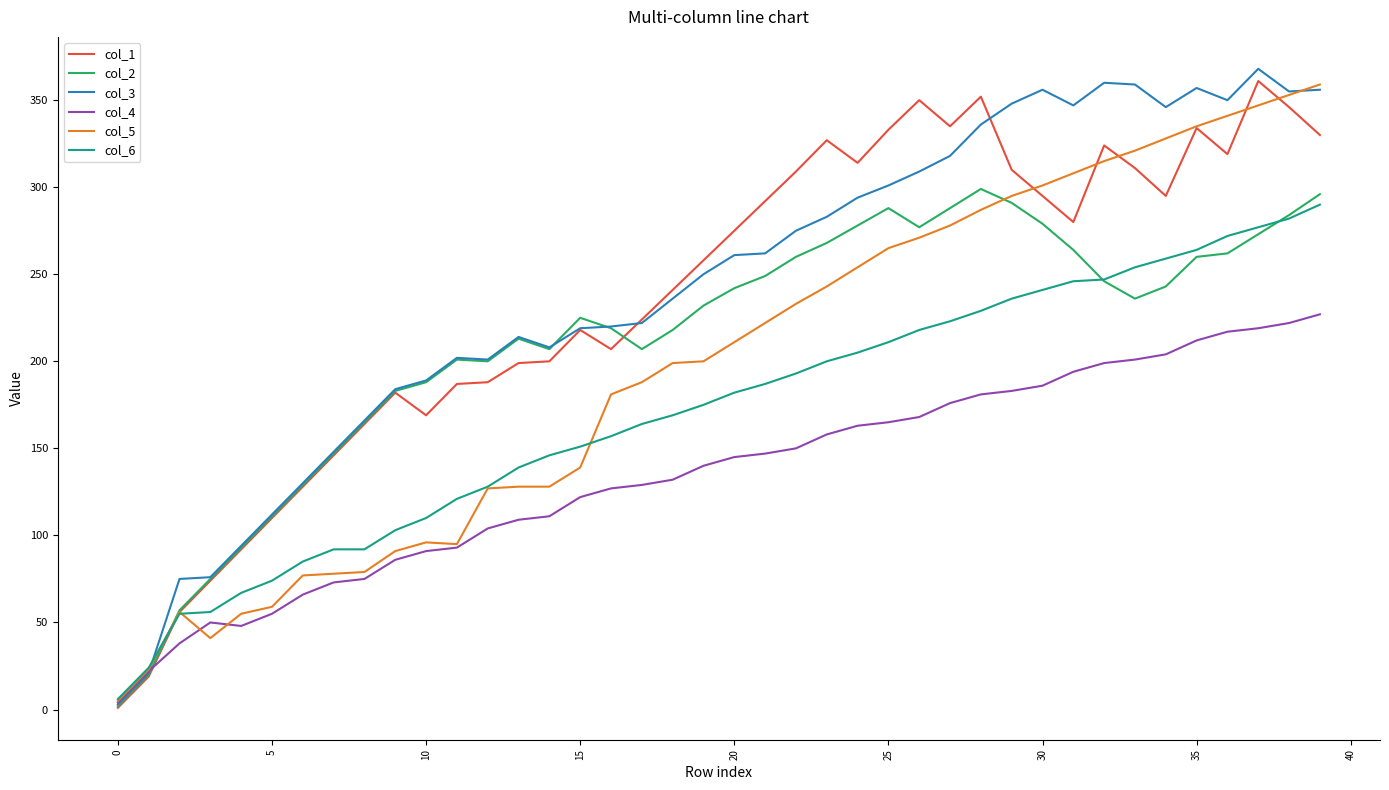

Which series has the widest spread of values?

col_3